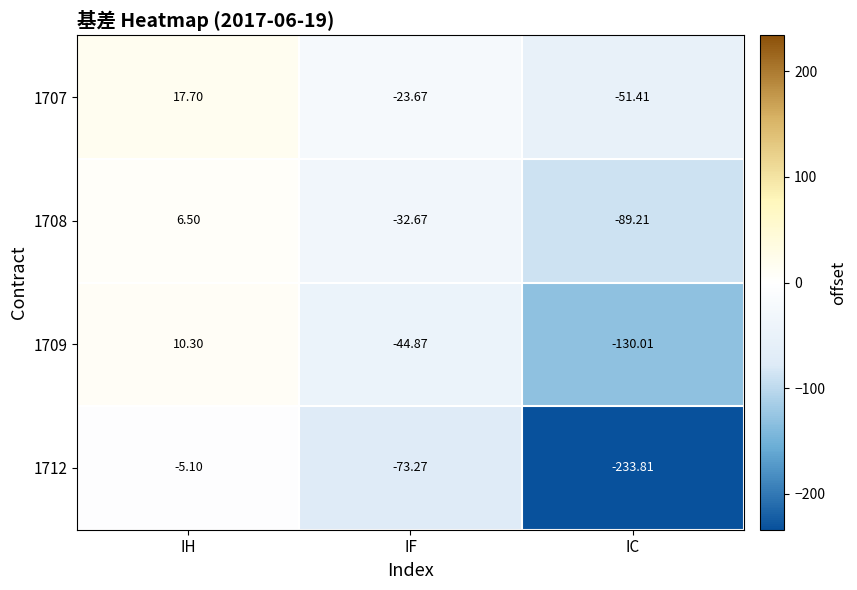

Count the number of data series in this chart.

4